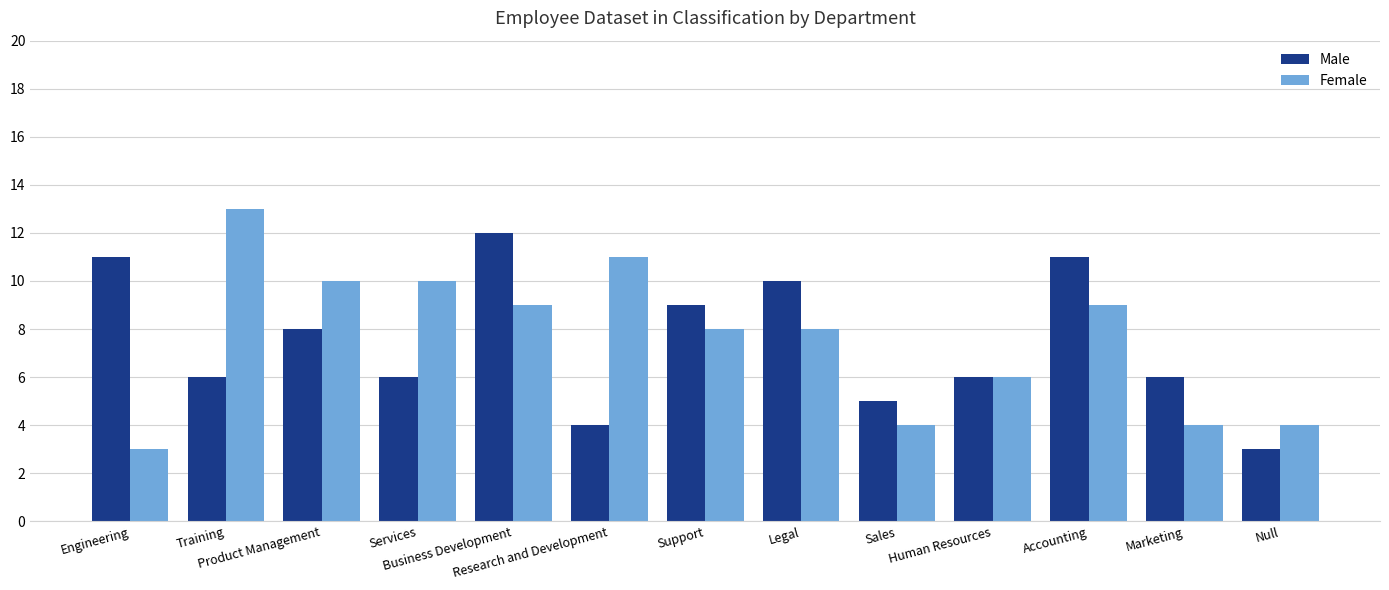

What is the highest value of the Male series?

12